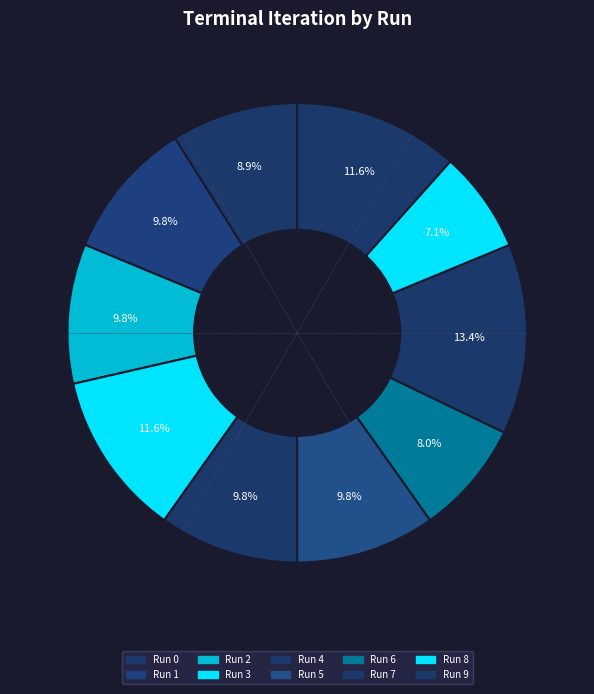

To the nearest percent, what is the difference between the largest and smallest slice percentages?

6%